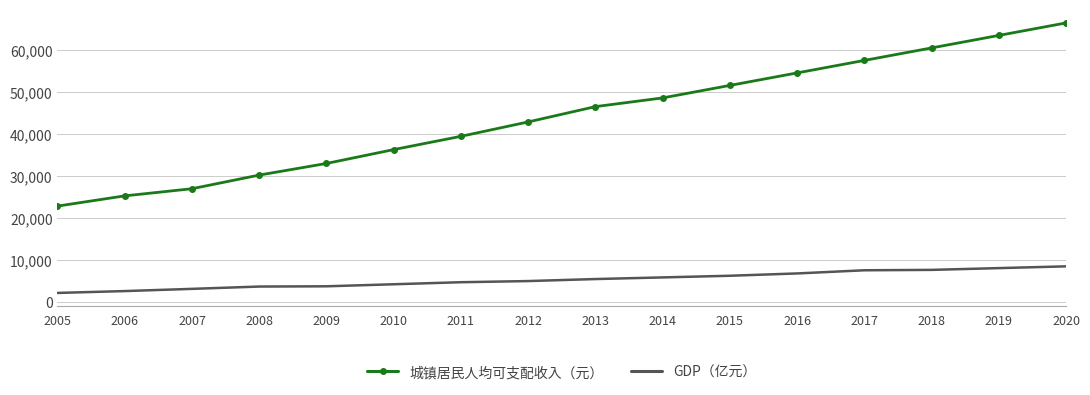

Which series has the widest spread of values?

城镇居民人均可支配收入（元）